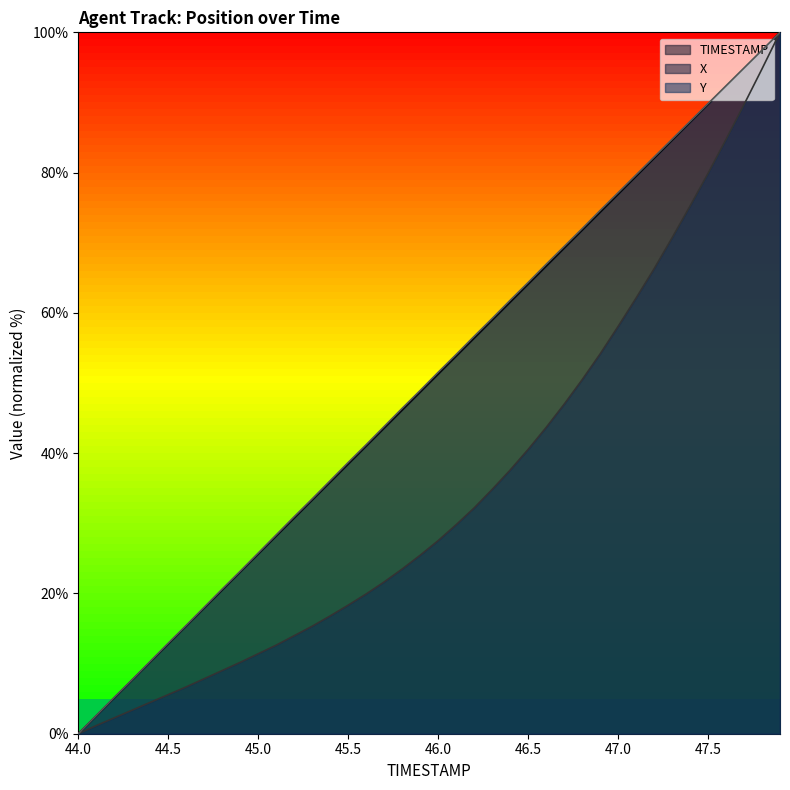

The value of X at 45.3 is 15.3. True or false?

True